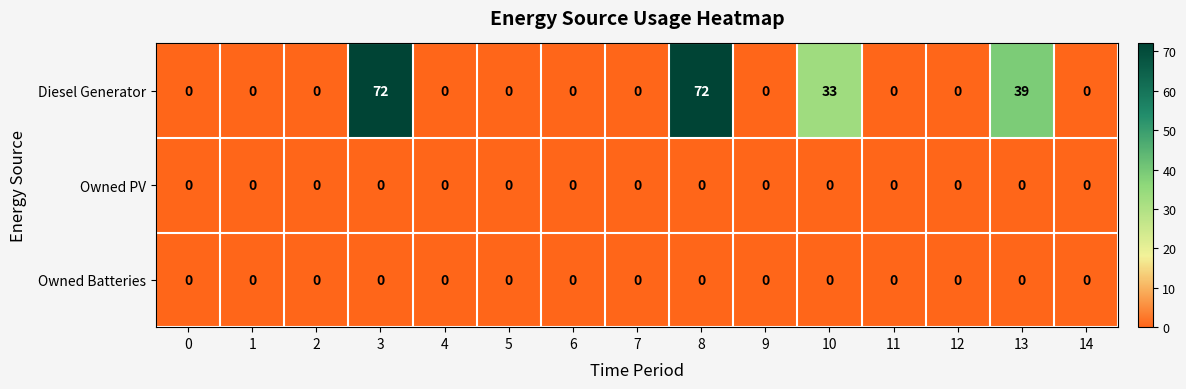

Is the value of Owned PV at 1 greater than the value of Diesel Generator at 3?

No